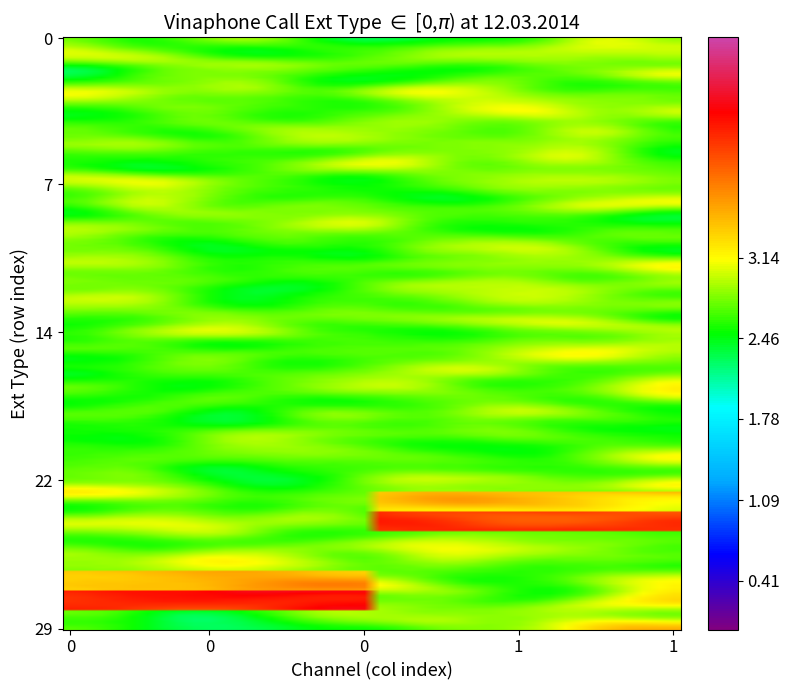

How many categories are shown in the chart?

30